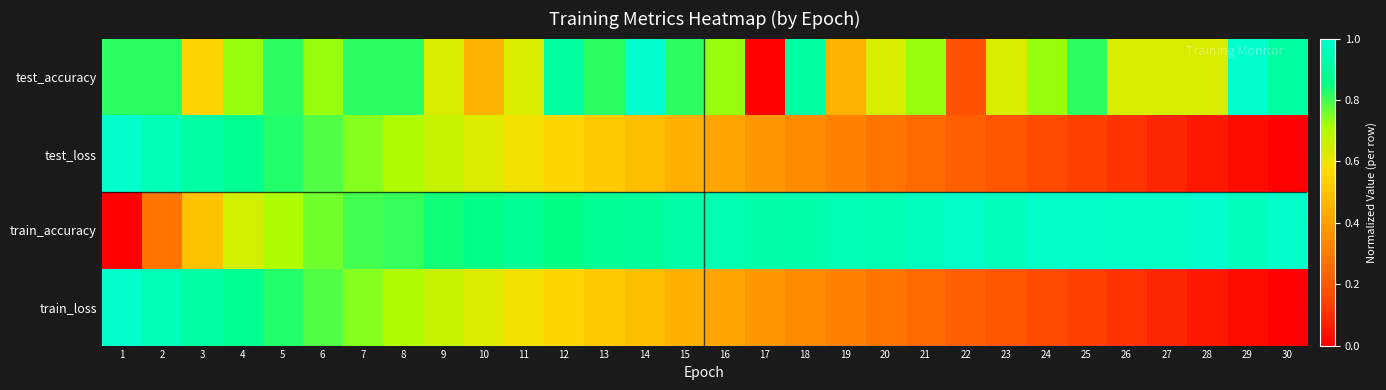

Which series changed the most between 10 and 27?

test_loss